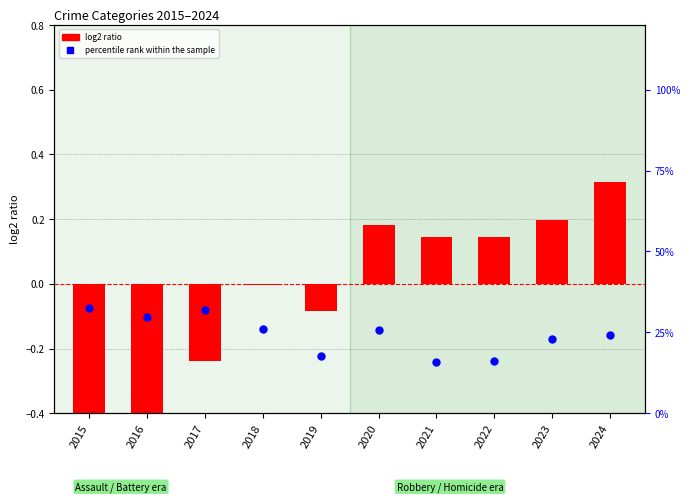

At which category is the sum across all series the highest?

2015